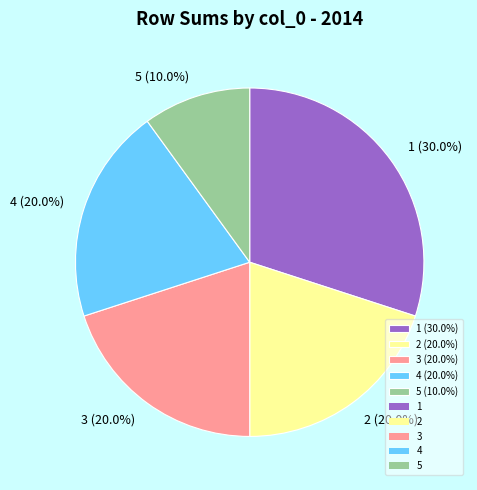

To the nearest percent, what is the difference between the 5 and 2 slice percentages?

10%